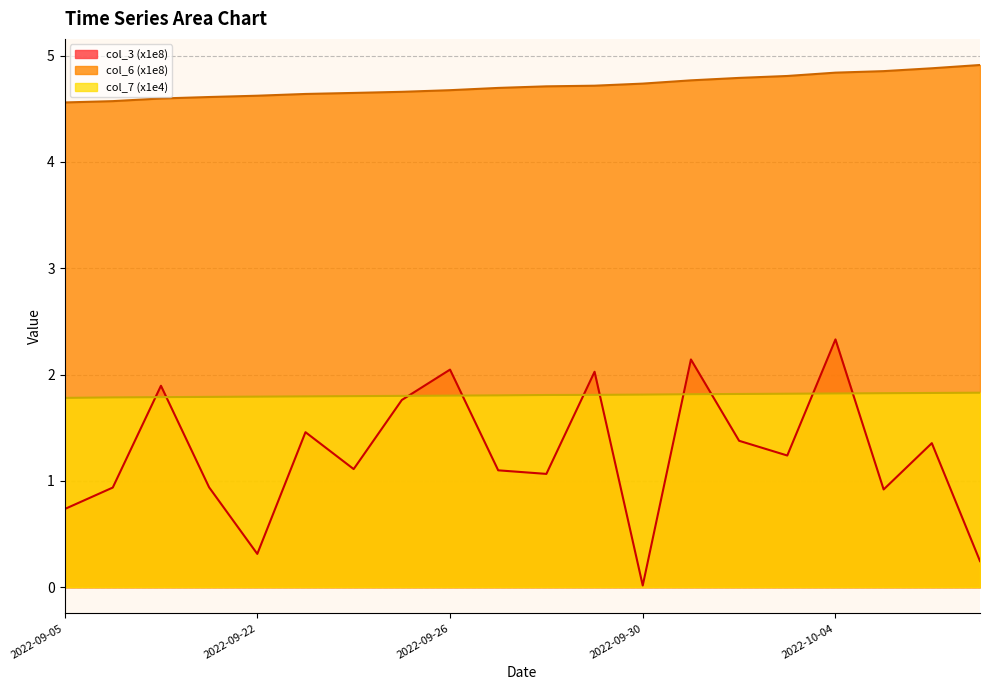

What is the difference between the second highest and minimum values in the col_3 series?

2.1